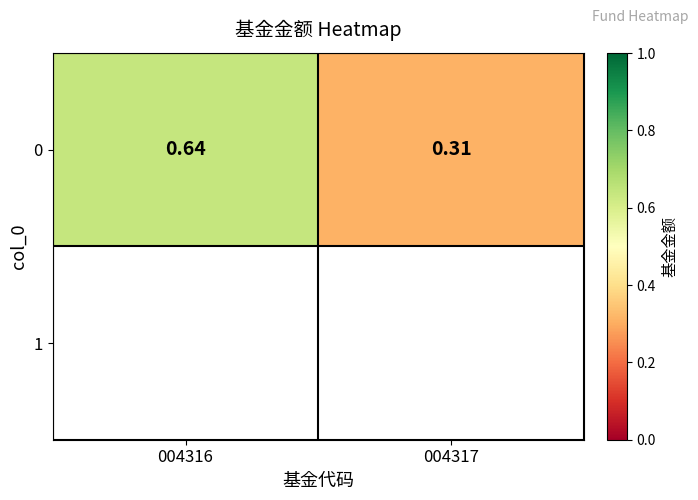

What is the maximum value shown in the chart?

0.6